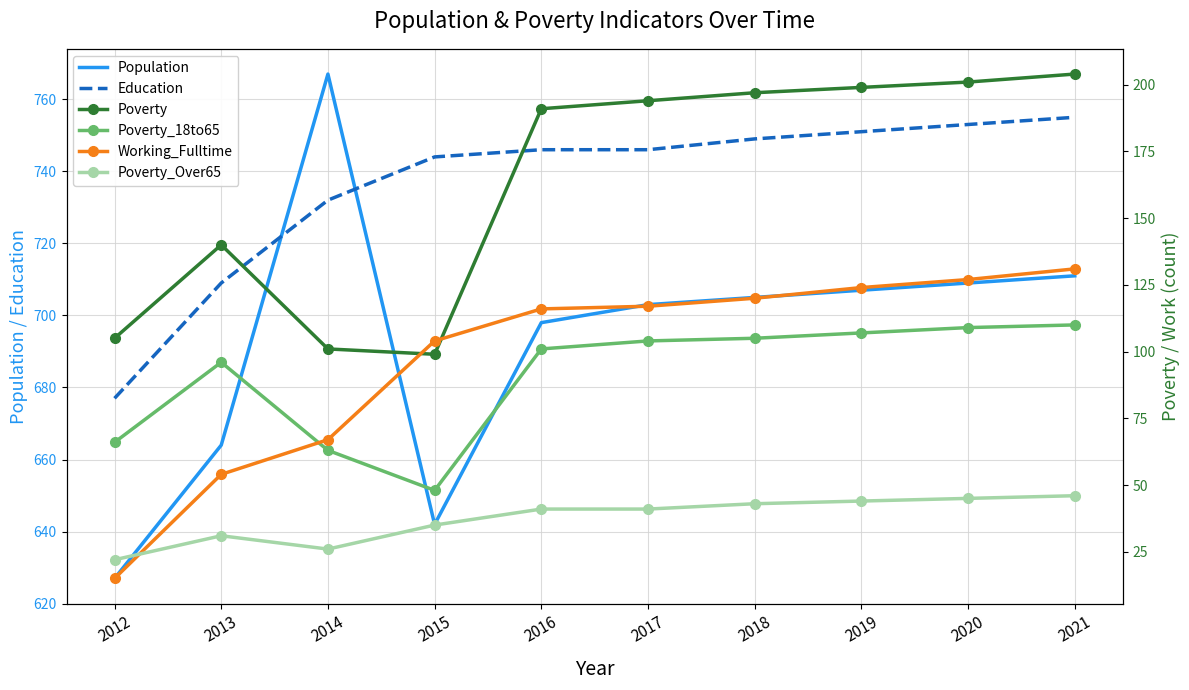

How many data points does each series have?

10